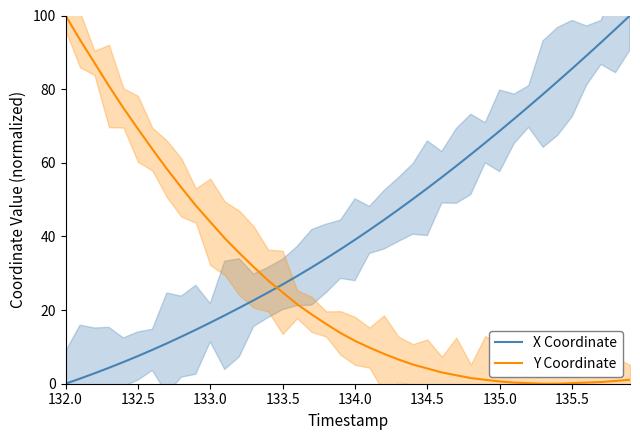

True or false: X Coordinate and Y Coordinate cross at least once.

True